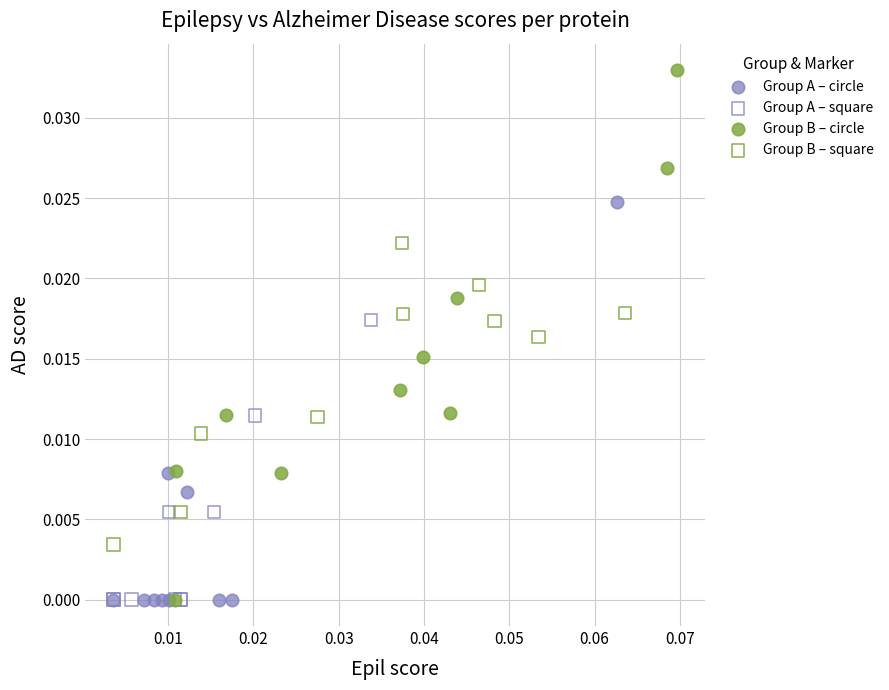

Which series contains the highest Y value?

Group B – circle